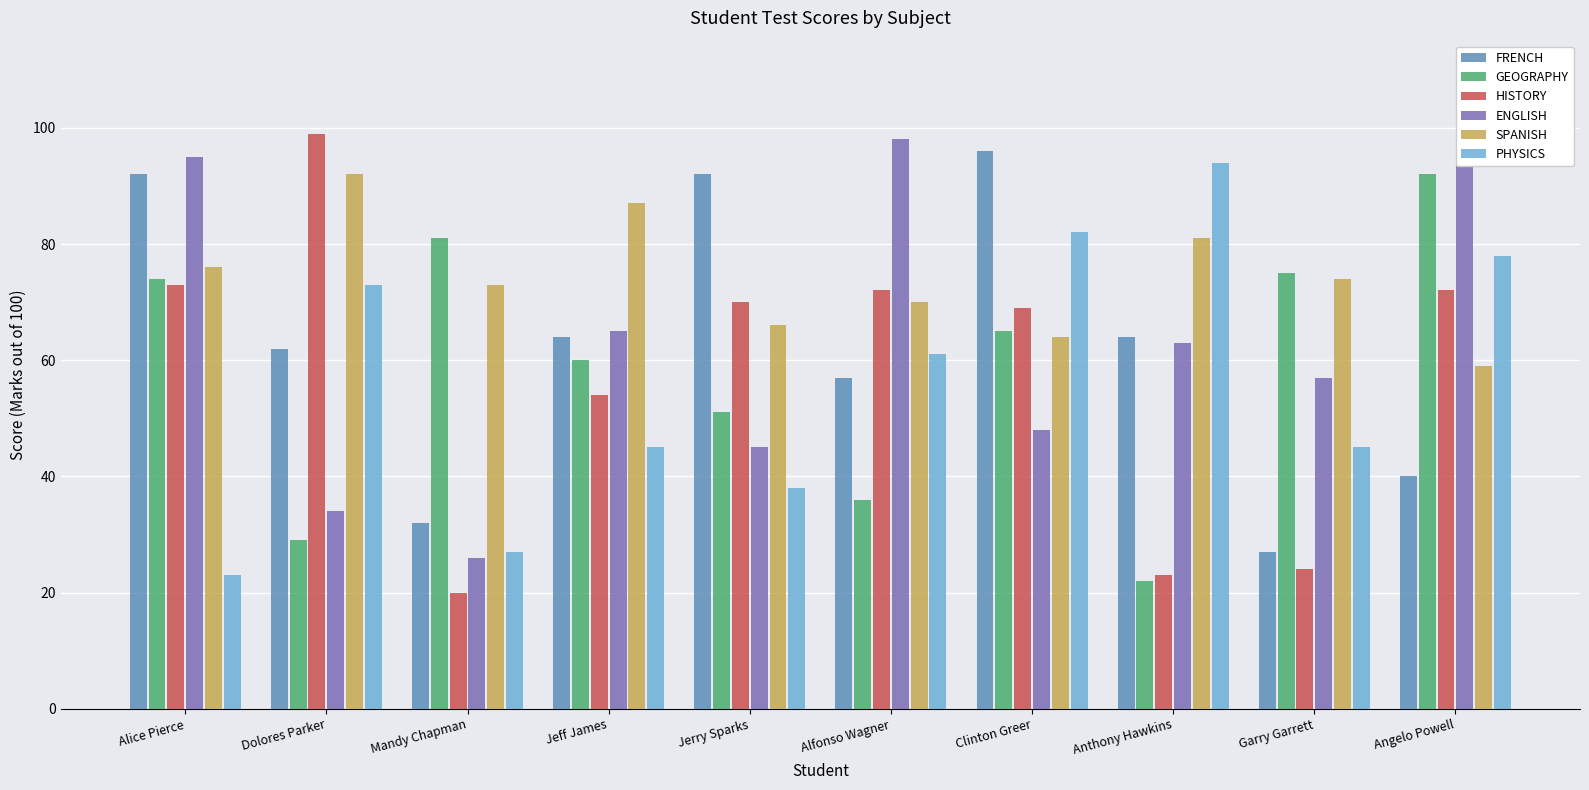

What is the label of the 8th bar from the left?

Anthony Hawkins